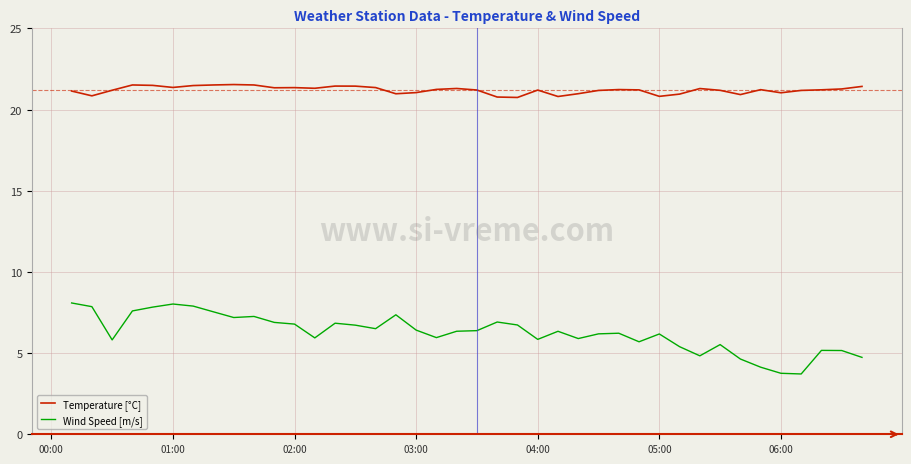

Which series has the largest range (max minus min)?

Wind Speed [m/s]